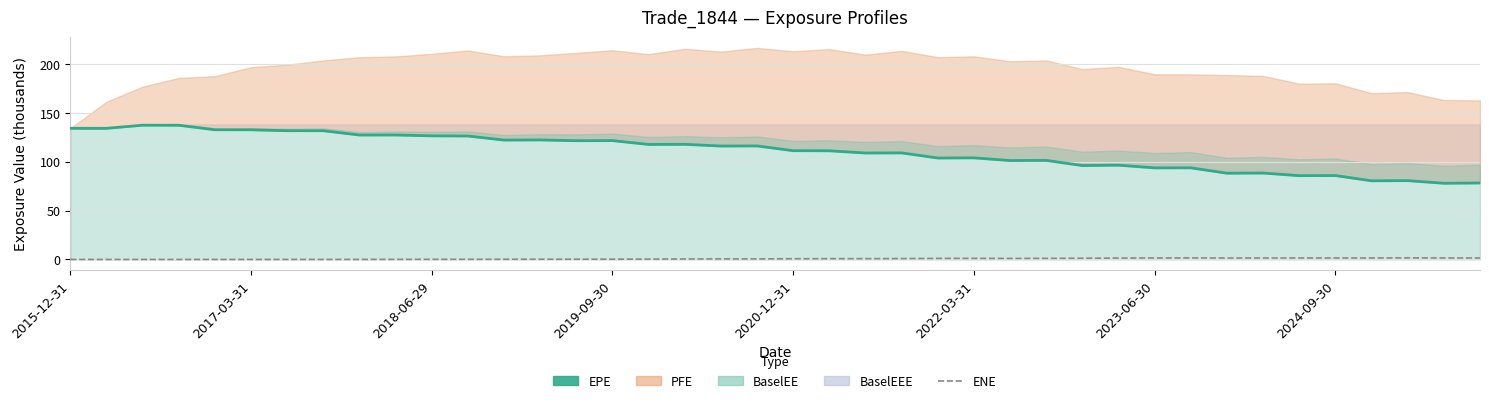

Which has a higher value, 36 or 2018-06-29?

2018-06-29